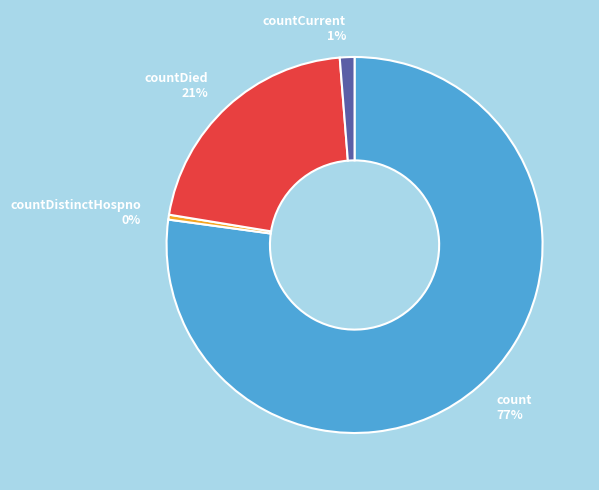

To the nearest percent, what is the average slice percentage?

25%